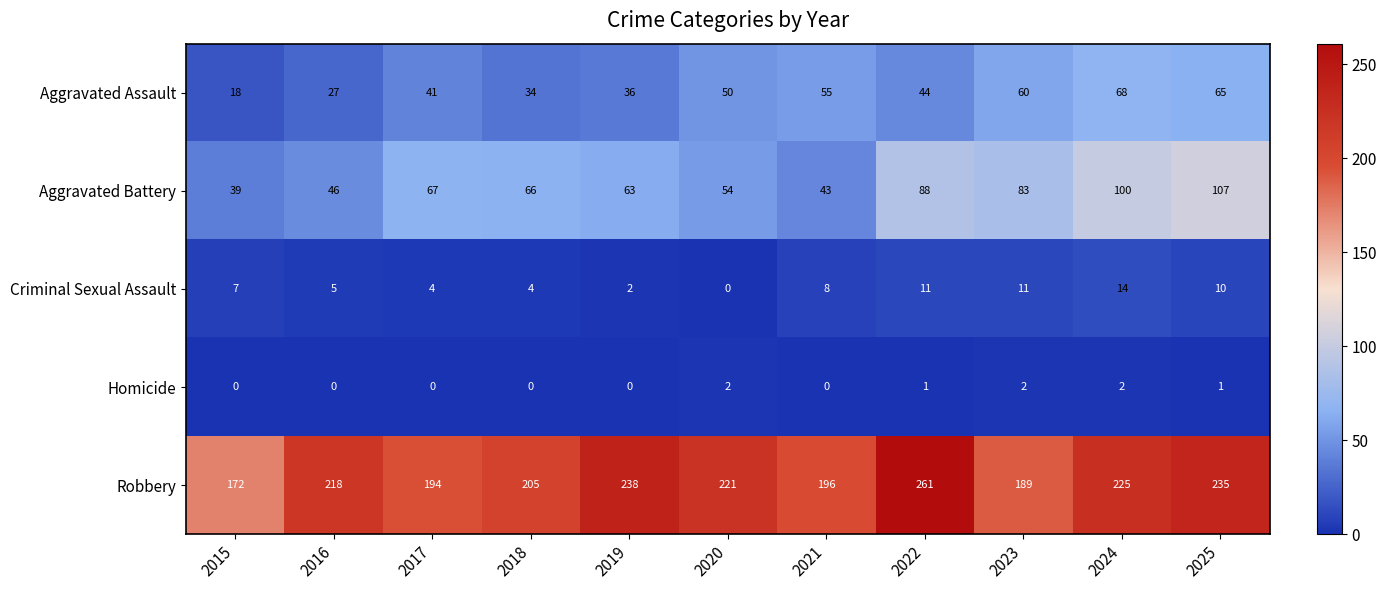

Which series changed the most between 2015 and 2022?

Robbery